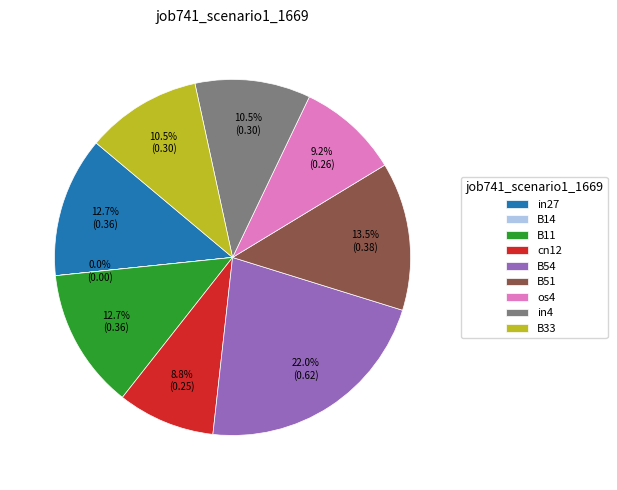

To the nearest percent, what is the average slice percentage?

11%